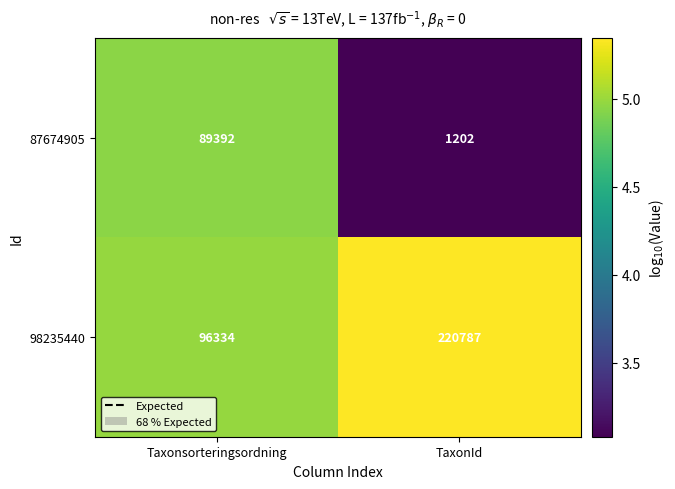

Is it true that 87674905 equals 89392 at Taxonsorteringsordning?

True